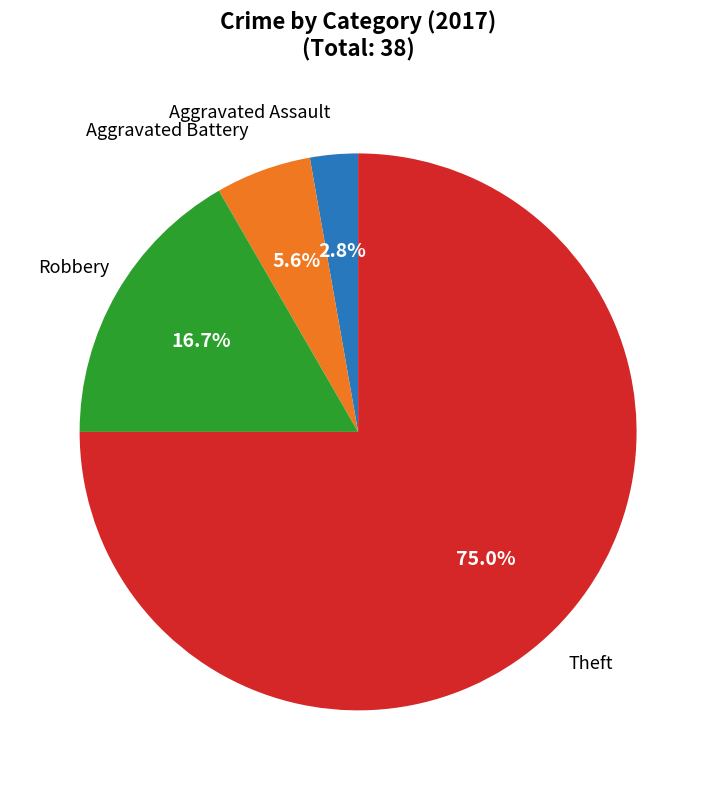

Is there a majority slice in this chart?

Yes